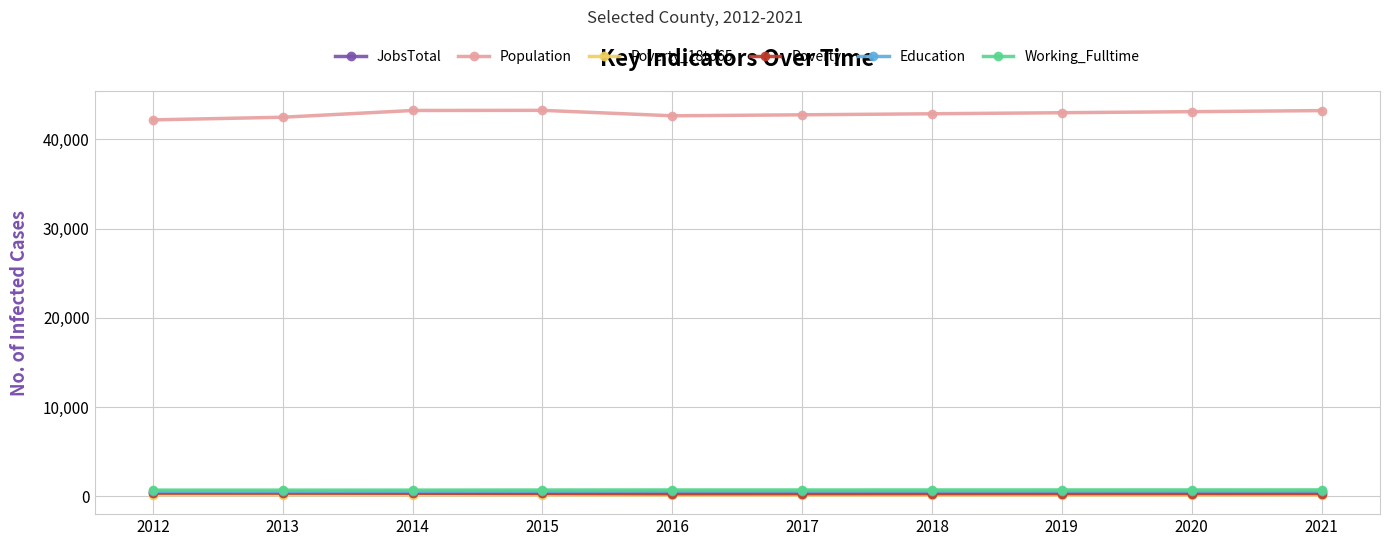

Which series has the largest range (max minus min)?

Population